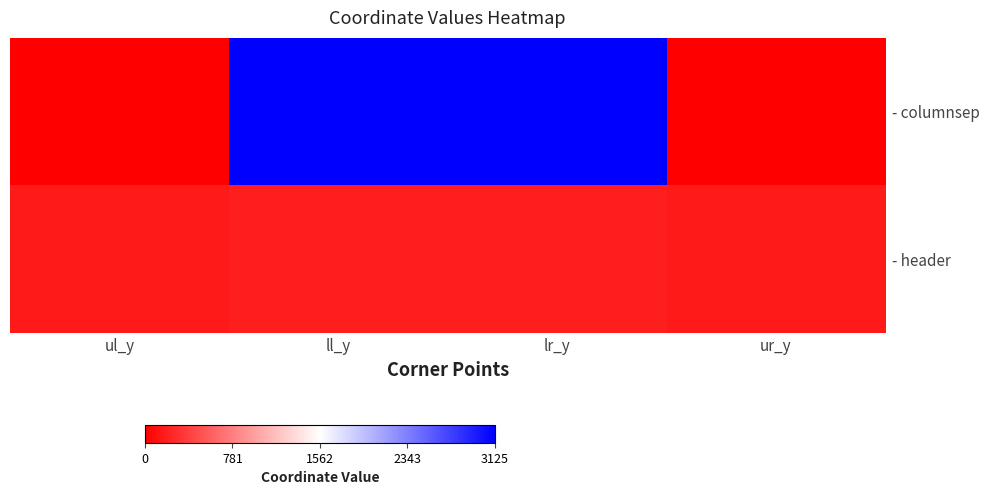

Which label corresponds to the smallest value in the chart?

ul_y